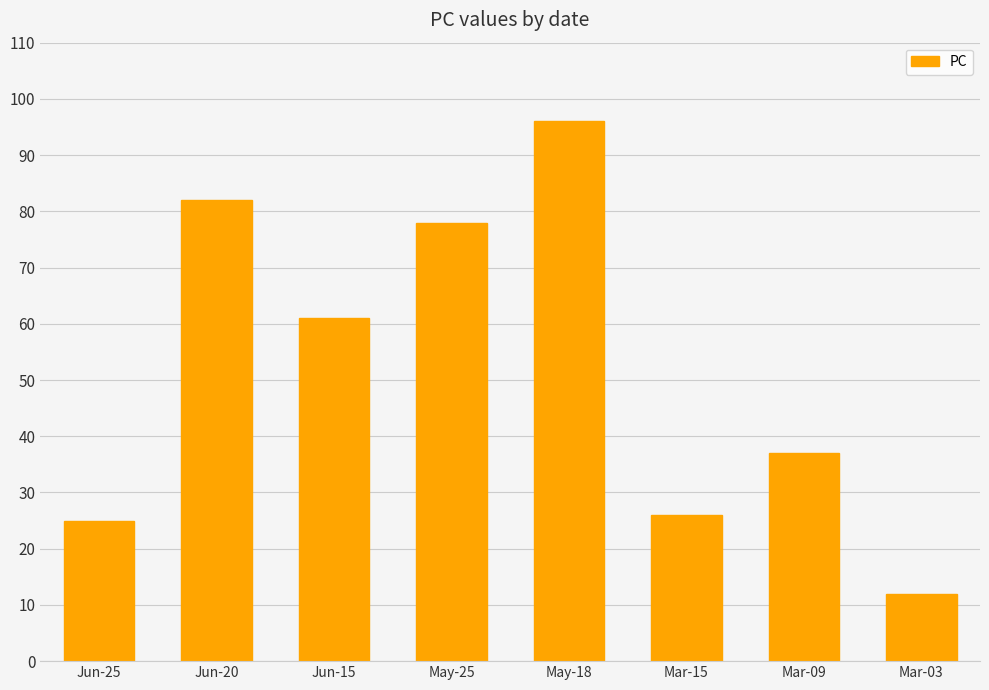

Reading left to right, list all the values displayed in this chart.

25	82	61	78	96	26	37	12